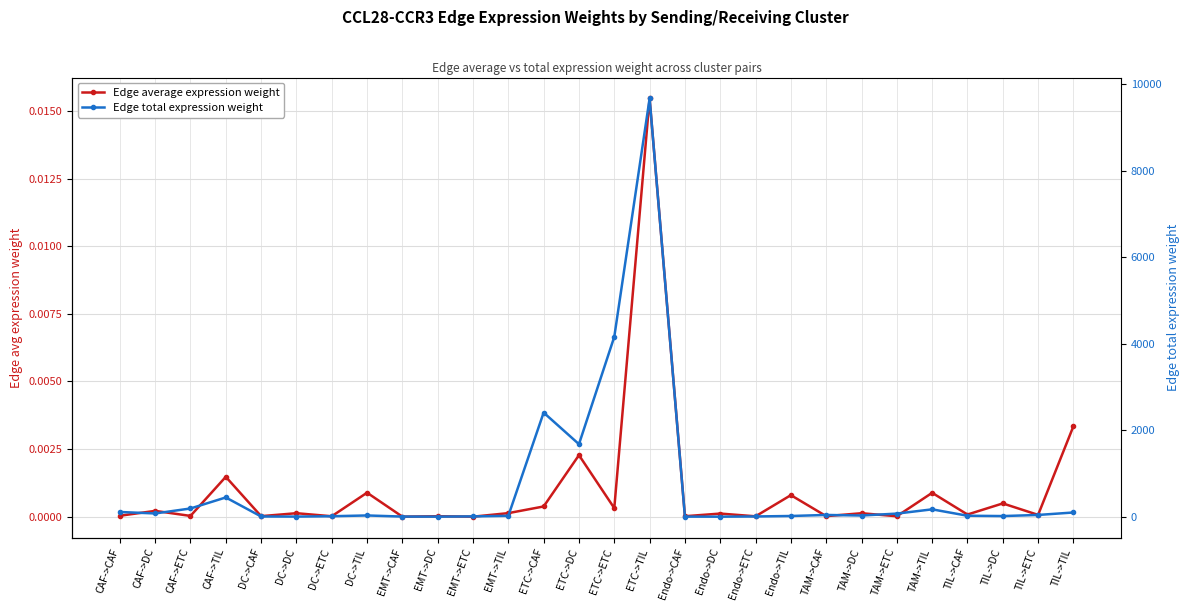

True or false: Edge total expression weight and Edge average expression weight intersect in this chart.

False